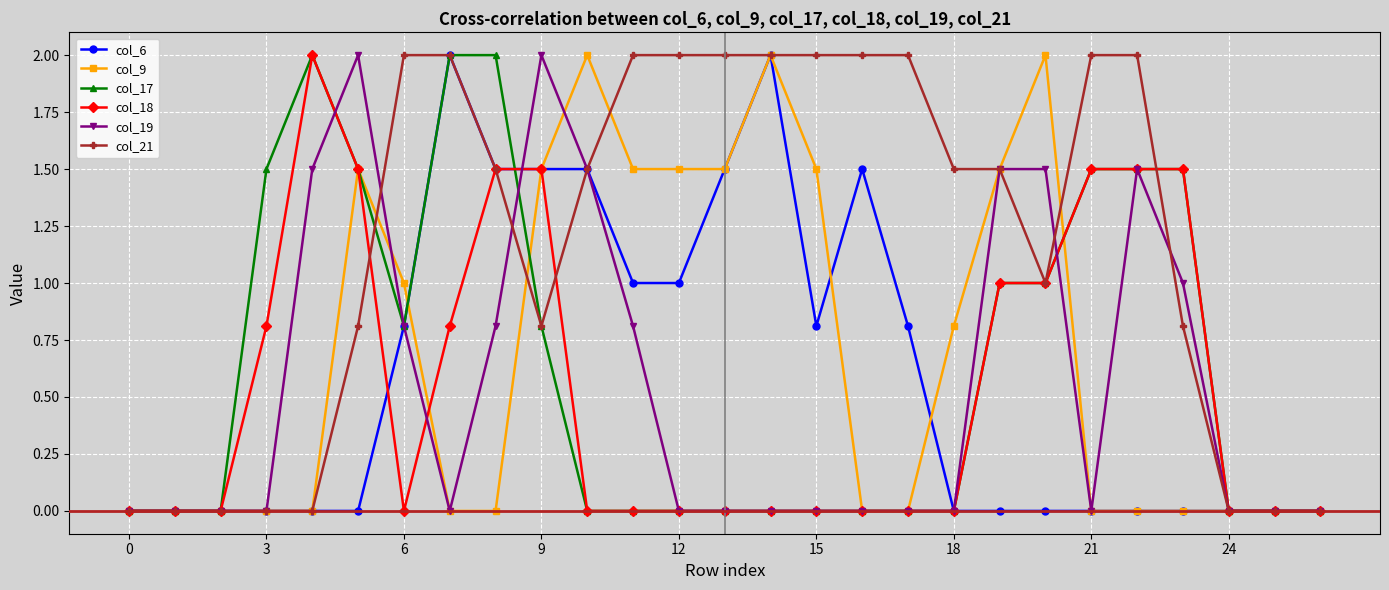

Which series has the largest total across all categories?

col_21